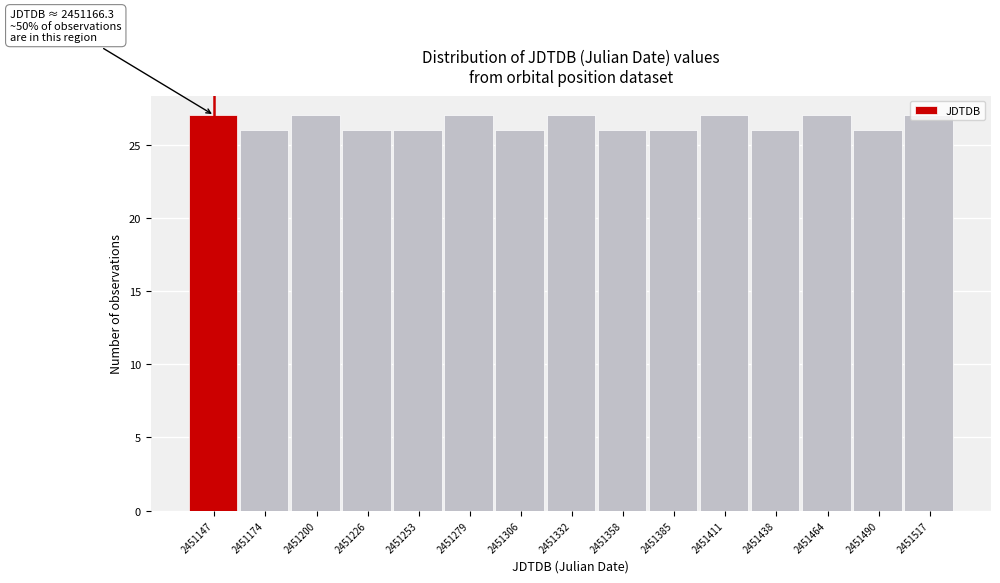

What is the minimum value shown in the chart?

26